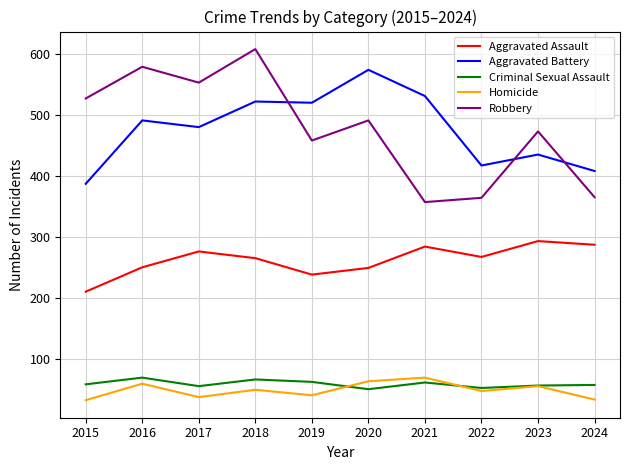

Which series changed the most between 2015 and 2024?

Robbery